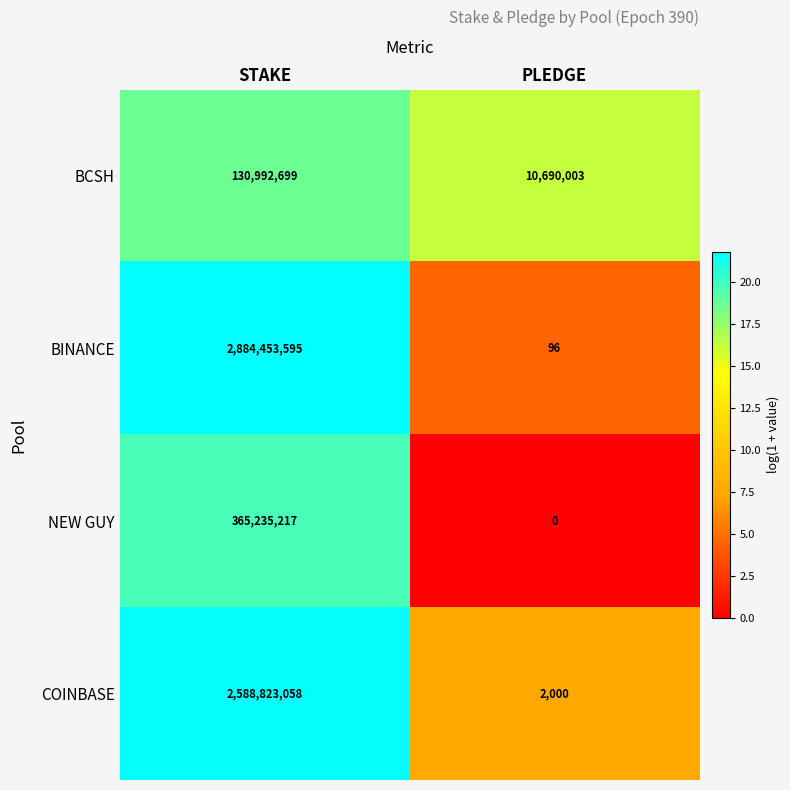

Which category has the lowest value across all series?

PLEDGE